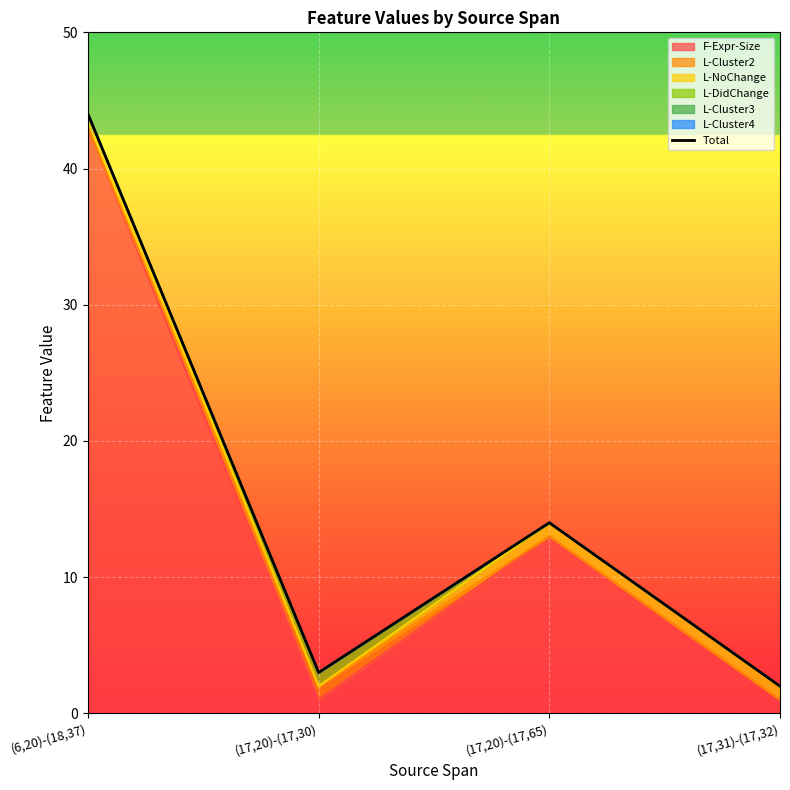

Rank the categories by value from lowest to highest.

(17,31)-(17,32), (17,20)-(17,30), (17,20)-(17,65), (6,20)-(18,37)